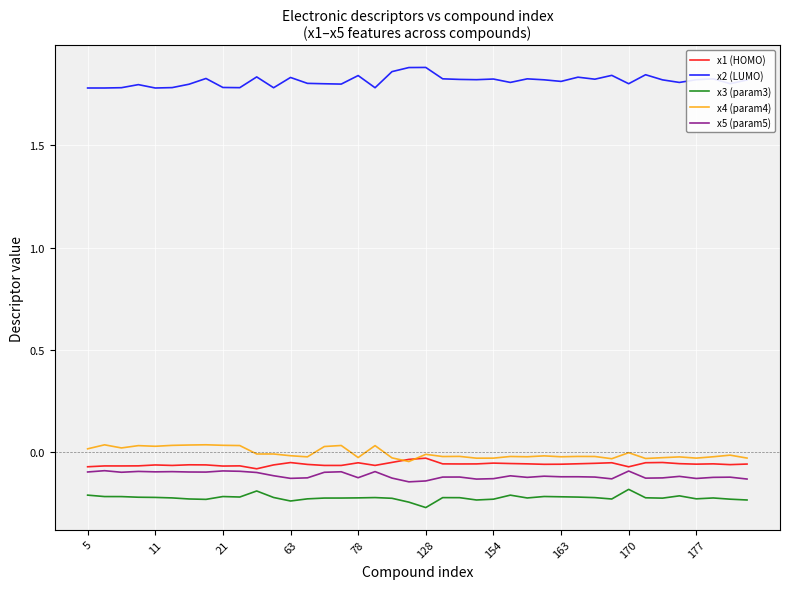

True or false: x4 (param4) and x2 (LUMO) intersect in this chart.

False